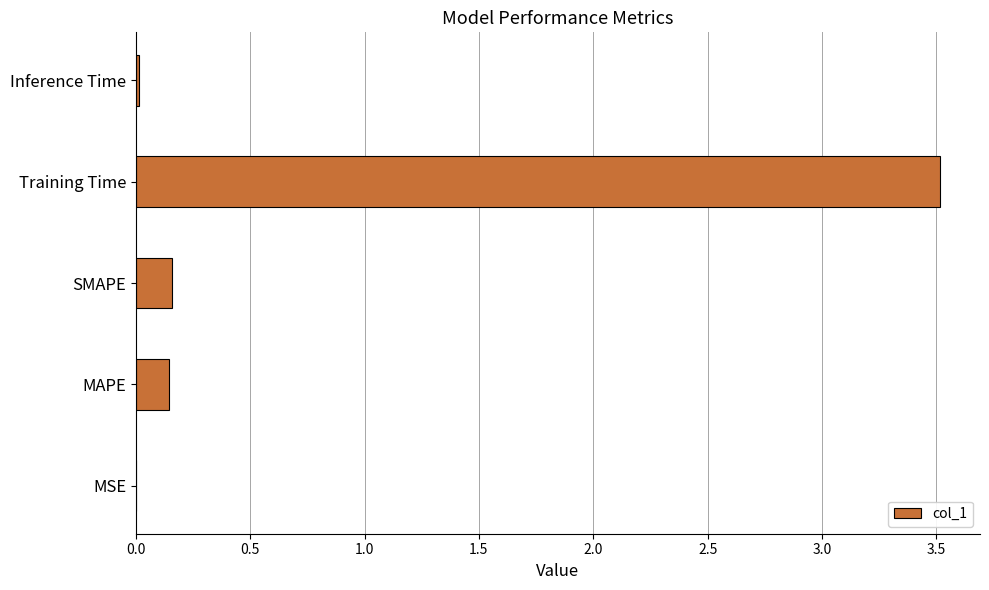

True or false: the data shows 0.0 at MSE.

True